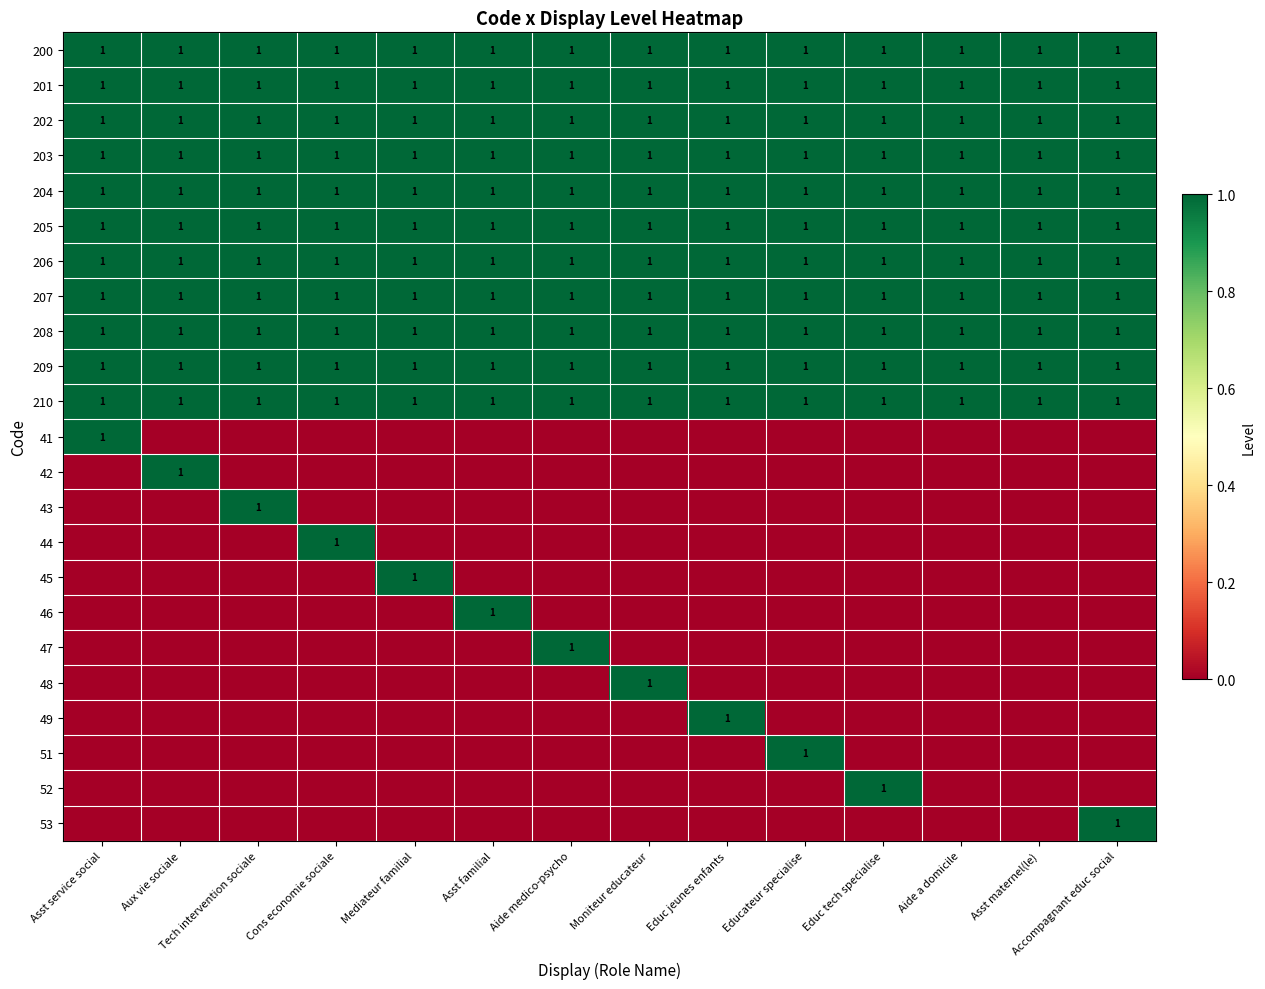

What is the difference between the highest and lowest values at Aide medico-psycho?

1